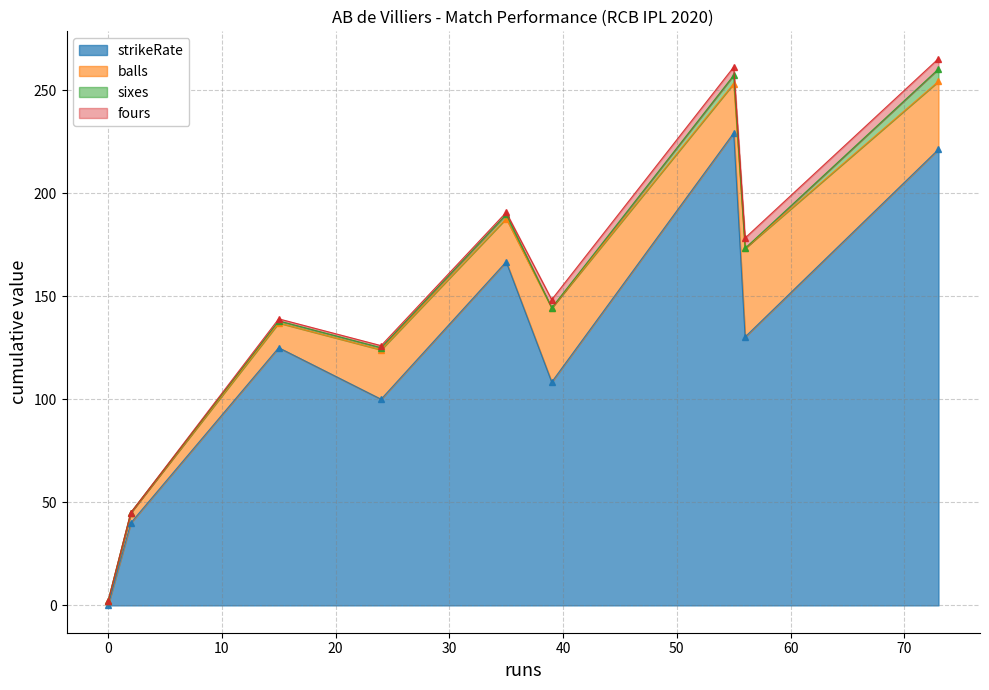

At which category does sixes reach its first local valley?

24